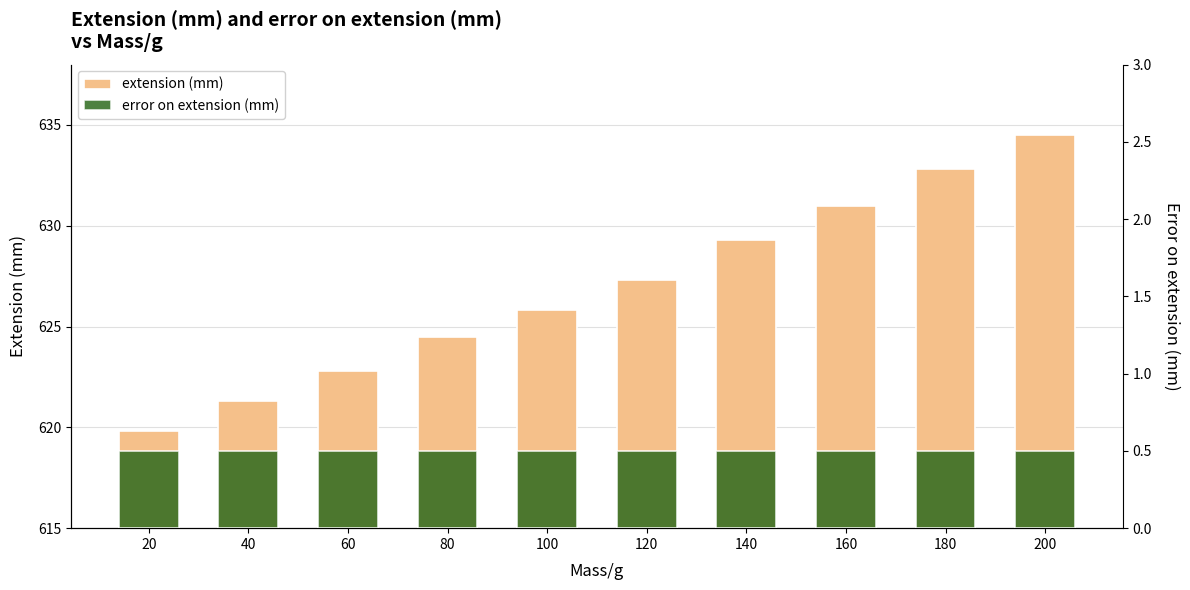

What is the maximum value shown in the chart?

634.5